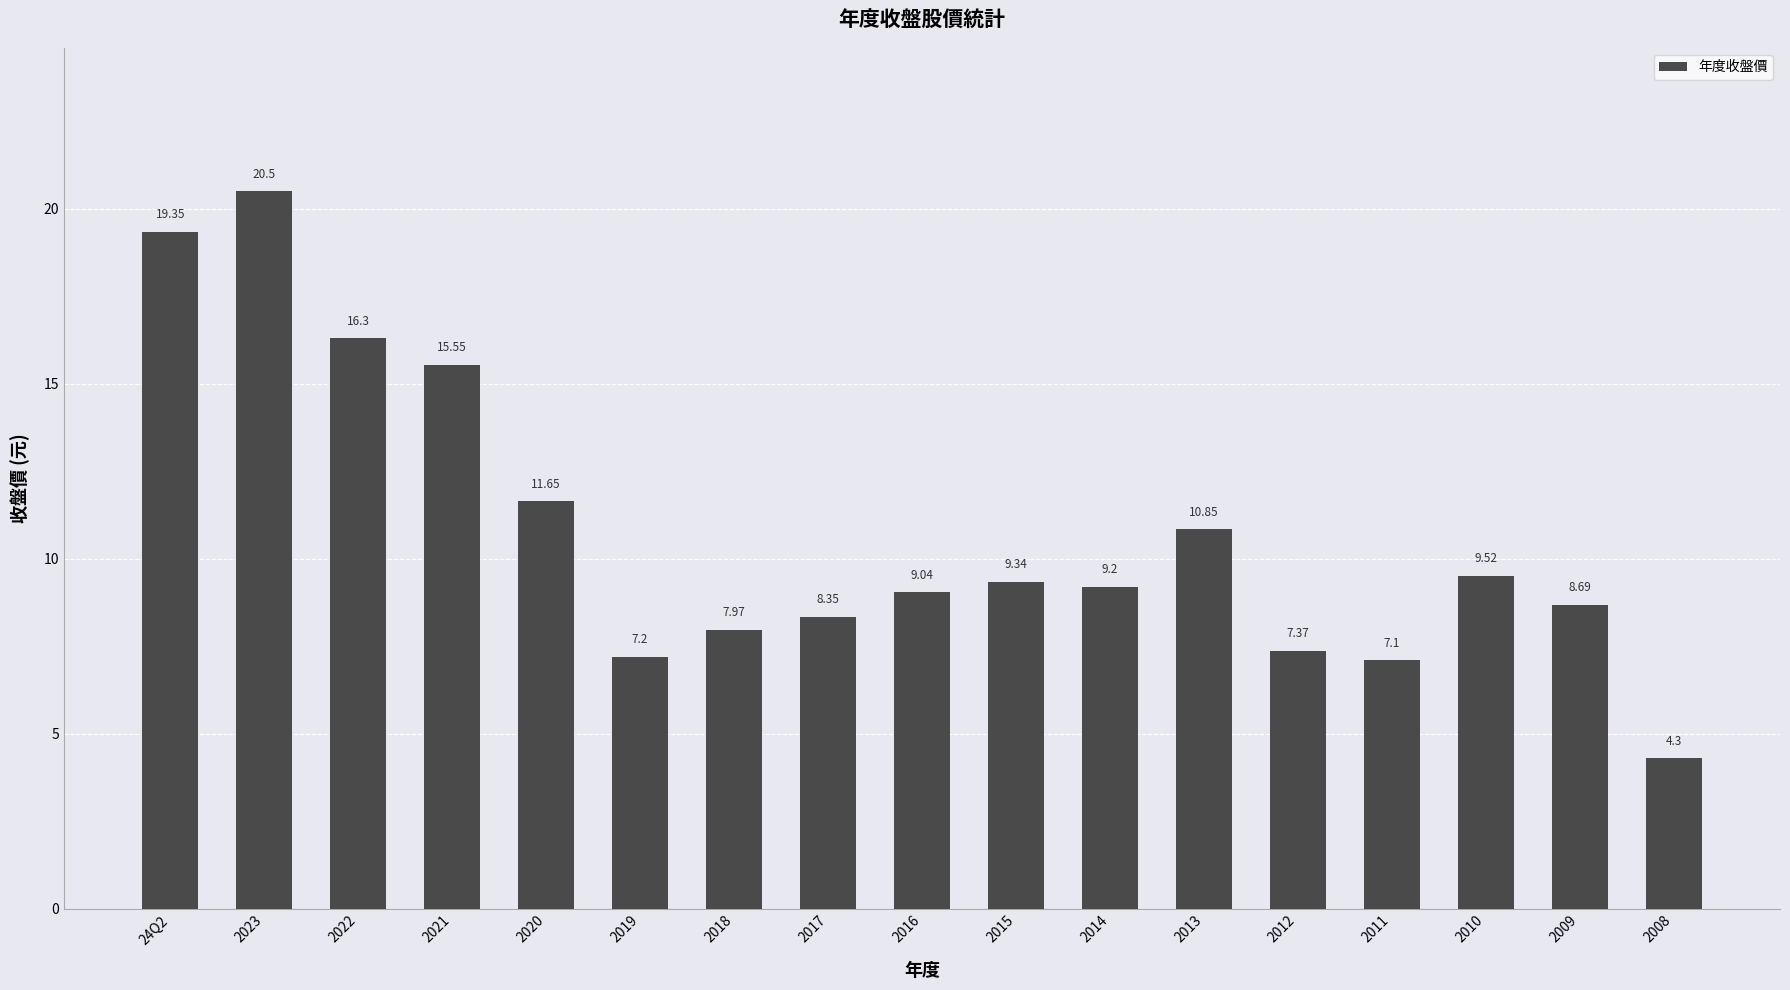

What is the difference between the maximum and minimum values?

16.2